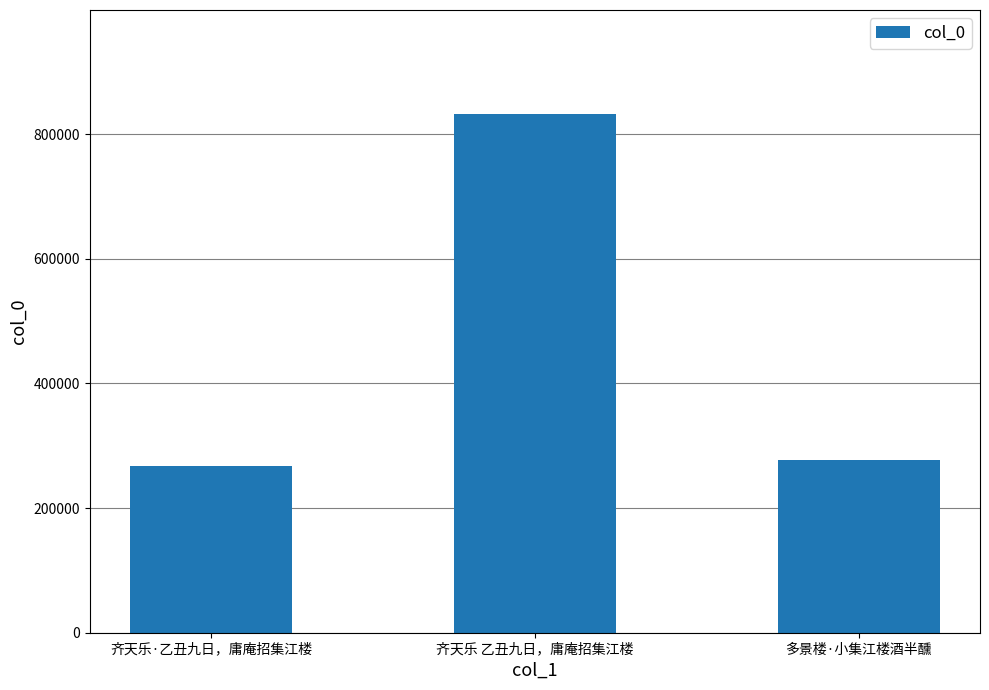

What is the label of the 3rd bar from the right?

齐天乐·乙丑九日，庸庵招集江楼